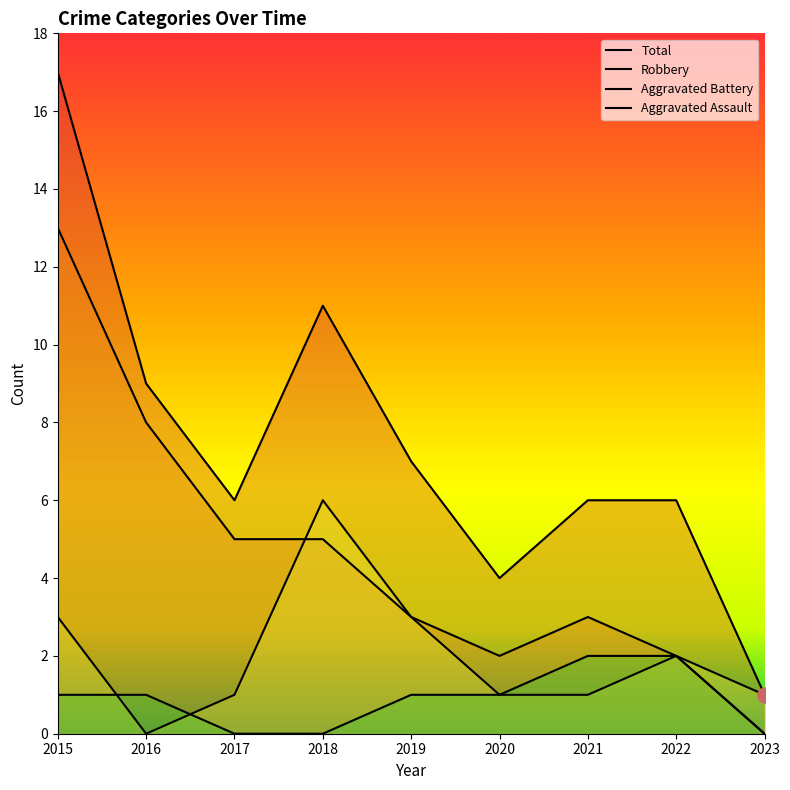

Which series has the largest Y range (max minus min)?

Total